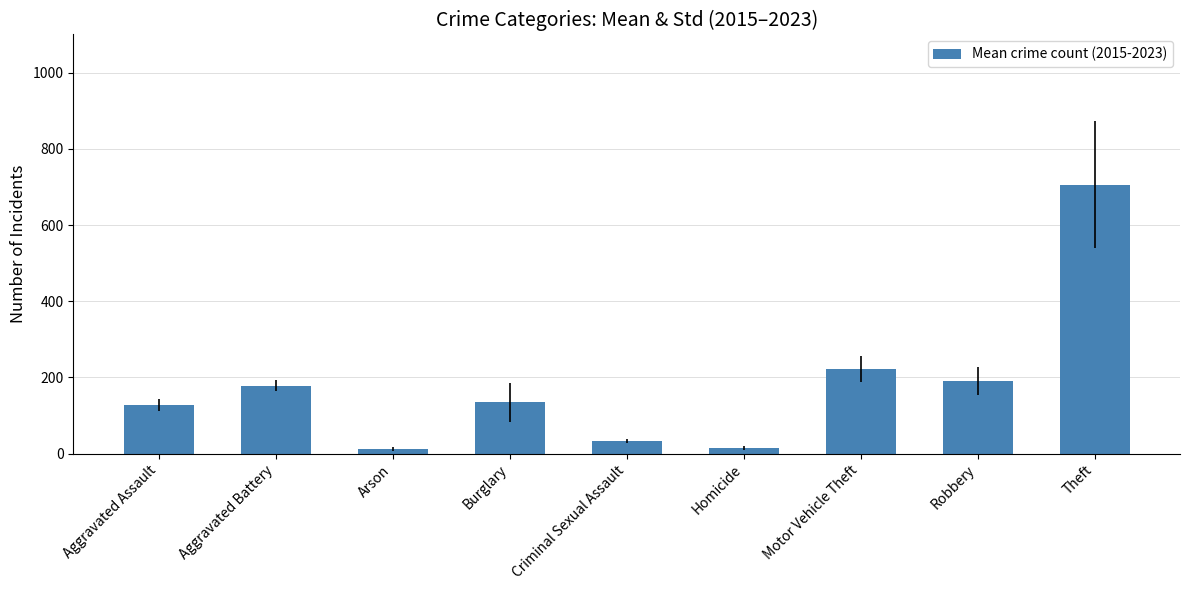

What is the difference between the values at Motor Vehicle Theft and Arson?

209.3